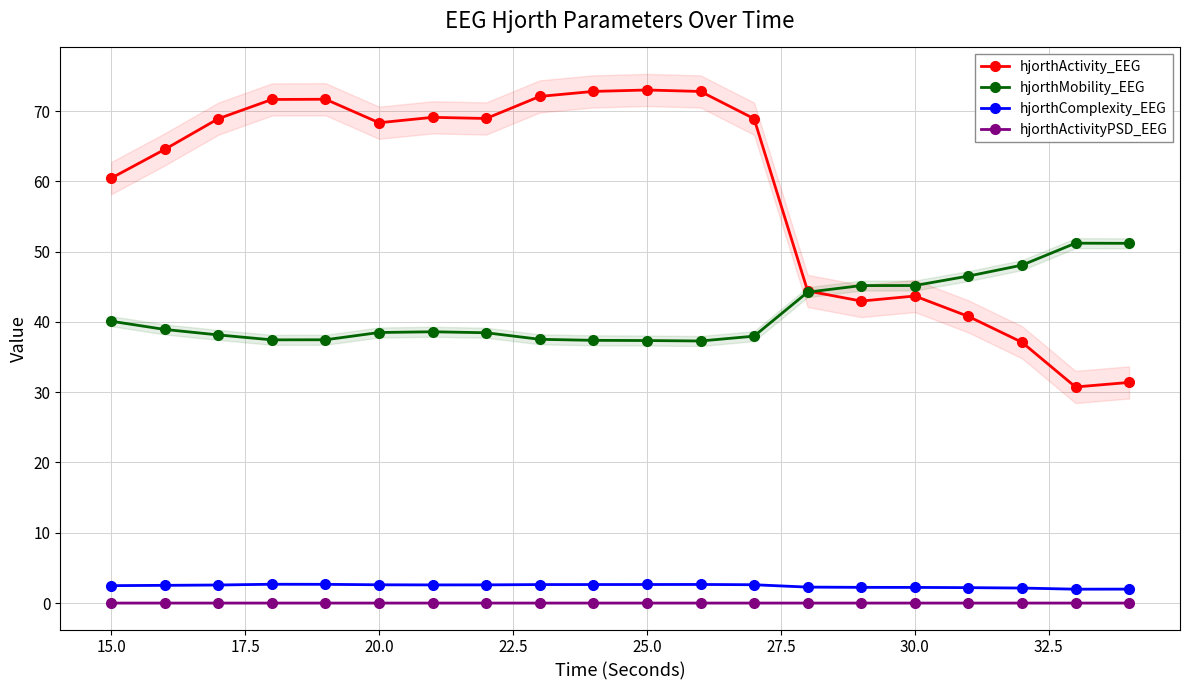

True or false: hjorthComplexity_EEG and hjorthActivity_EEG cross at least once.

False